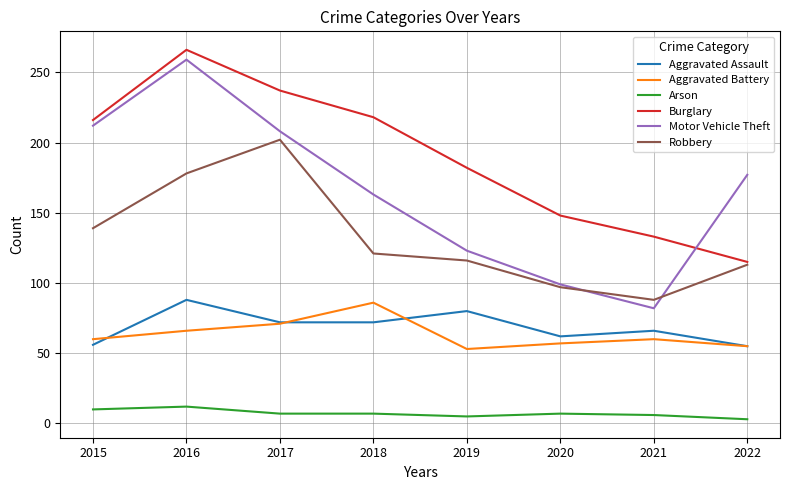

Is it true that Burglary equals 142 at 2017?

False